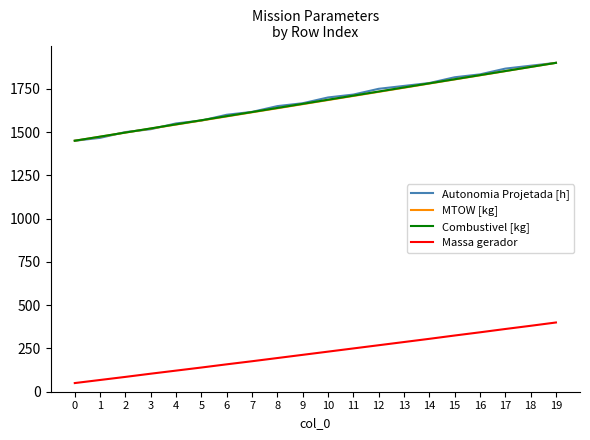

What value does the Massa gerador series have at 12?

268.6